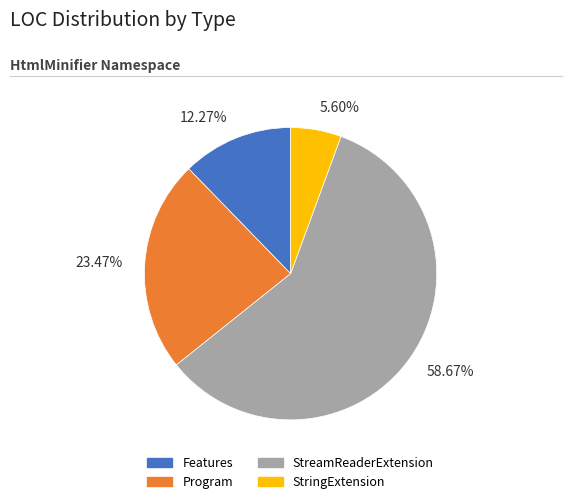

How much of the chart is everything except StringExtension?

94.4%